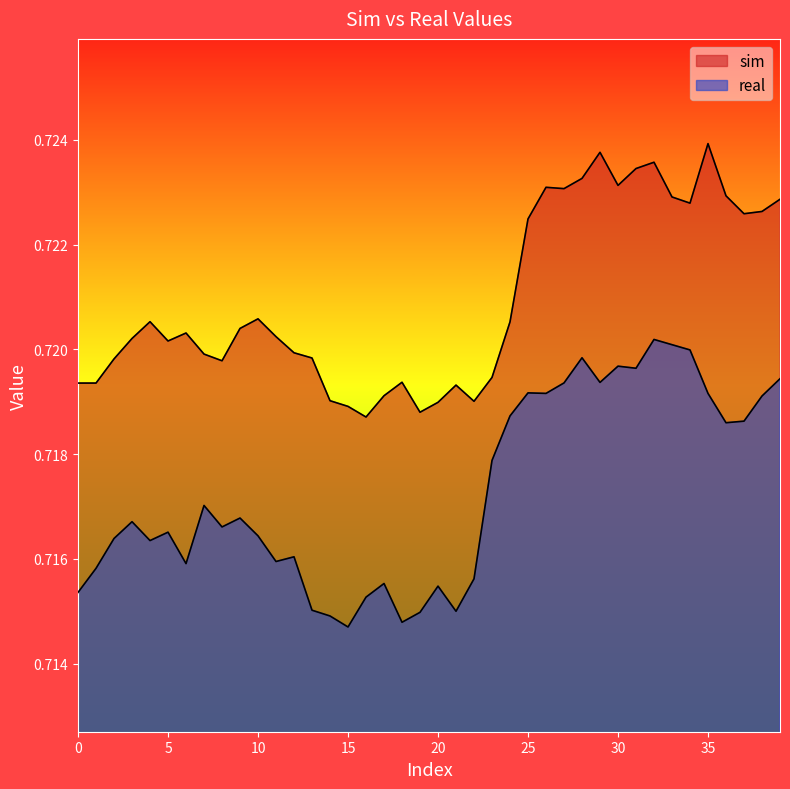

True or false: real and sim intersect in this chart.

False